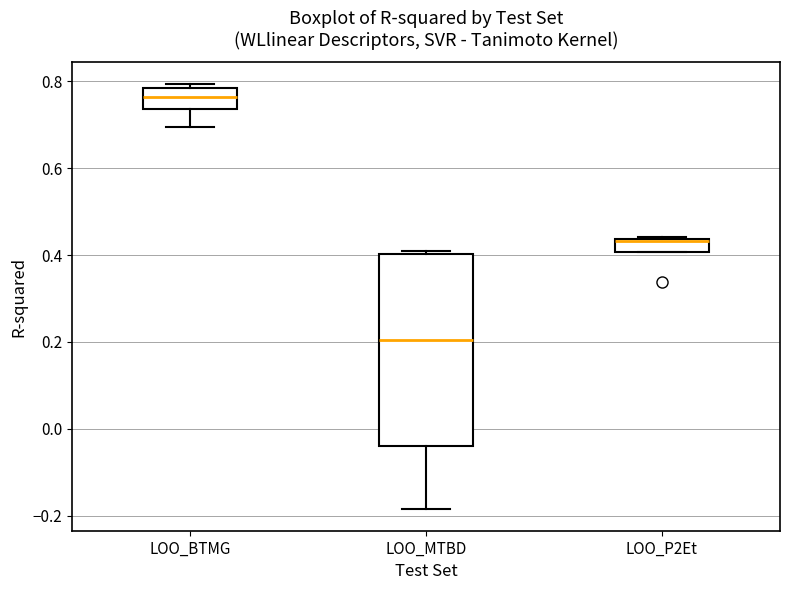

Reading left to right, transcribe this box plot: for each box, give where its median line is, the range the box spans, and where its two whiskers end, as read against the y-axis. The values are not printed on the chart, so give them approximately, as read against the axis.

LOO_BTMG: median 0.76, box 0.74 to 0.78, whiskers 0.70 to 0.80
LOO_MTBD: median 0.20, box -0.04 to 0.40, whiskers -0.18 to 0.40 (just above the box's upper edge)
LOO_P2Et: median 0.44, box 0.40 to 0.44, whiskers 0.40 to 0.44